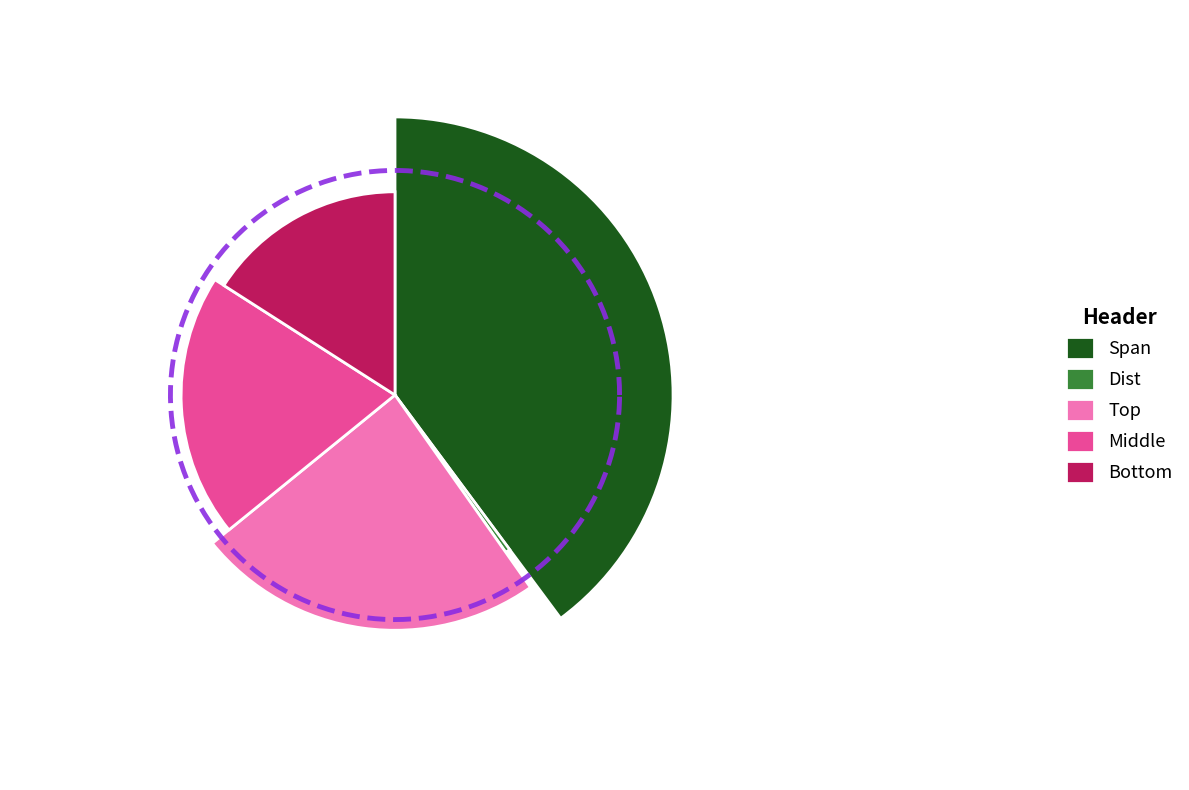

Is there a majority slice in this chart?

No